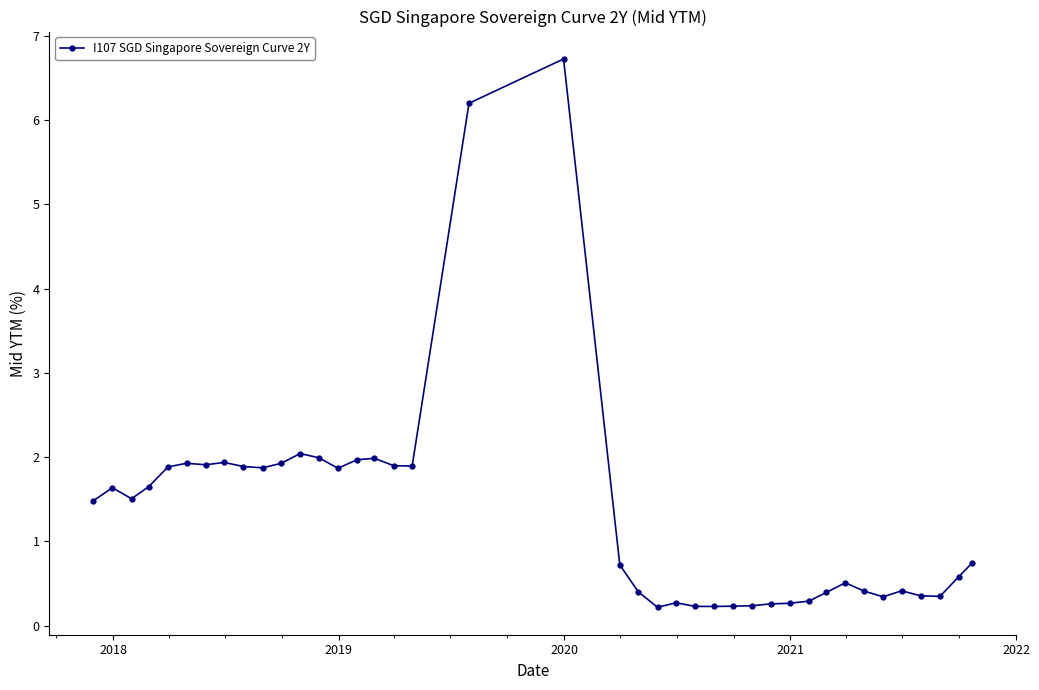

What is the average value?

1.3